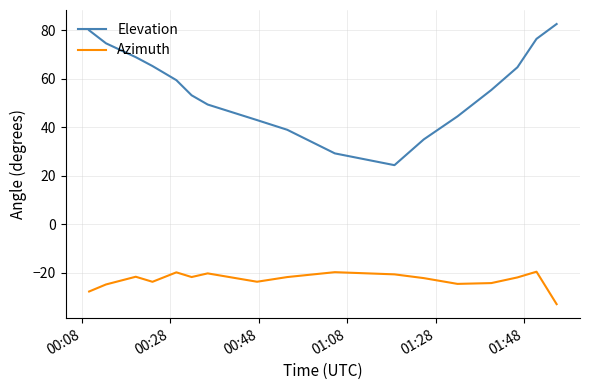

What is the minimum value shown in the chart?

-32.9